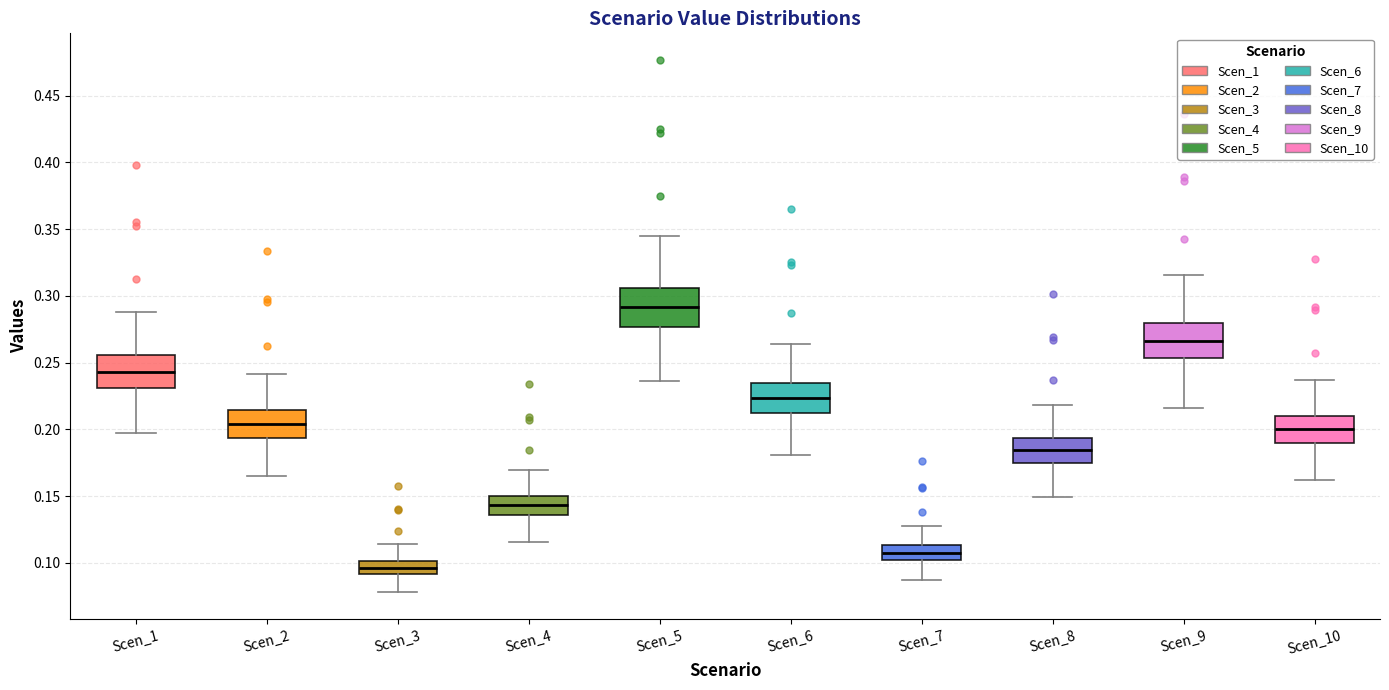

Reading left to right, read every box against the y-axis: the position of its median line, the range the box covers, and the ends of its whiskers. The values are not printed on the chart, so give them approximately, as read against the axis.

Scen_1: median 0.245, box 0.230 to 0.255, whiskers 0.195 to 0.290
Scen_2: median 0.205, box 0.195 to 0.215, whiskers 0.165 to 0.240
Scen_3: median 0.095, box 0.090 to 0.100, whiskers 0.080 to 0.115
Scen_4: median 0.145, box 0.135 to 0.150, whiskers 0.115 to 0.170
Scen_5: median 0.290, box 0.275 to 0.305, whiskers 0.235 to 0.345
Scen_6: median 0.225, box 0.210 to 0.235, whiskers 0.180 to 0.265
Scen_7: median 0.110, box 0.100 to 0.115, whiskers 0.085 to 0.125
Scen_8: median 0.185, box 0.175 to 0.195, whiskers 0.150 to 0.220
Scen_9: median 0.265, box 0.255 to 0.280, whiskers 0.215 to 0.315
Scen_10: median 0.200, box 0.190 to 0.210, whiskers 0.160 to 0.235